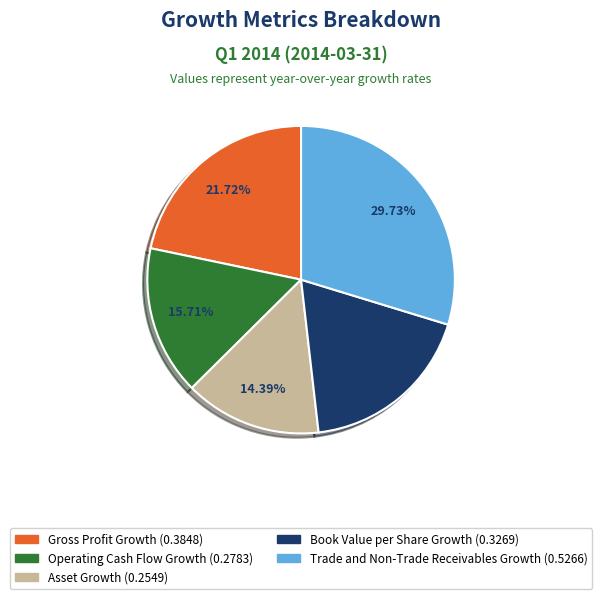

Is there a majority slice in this chart?

No